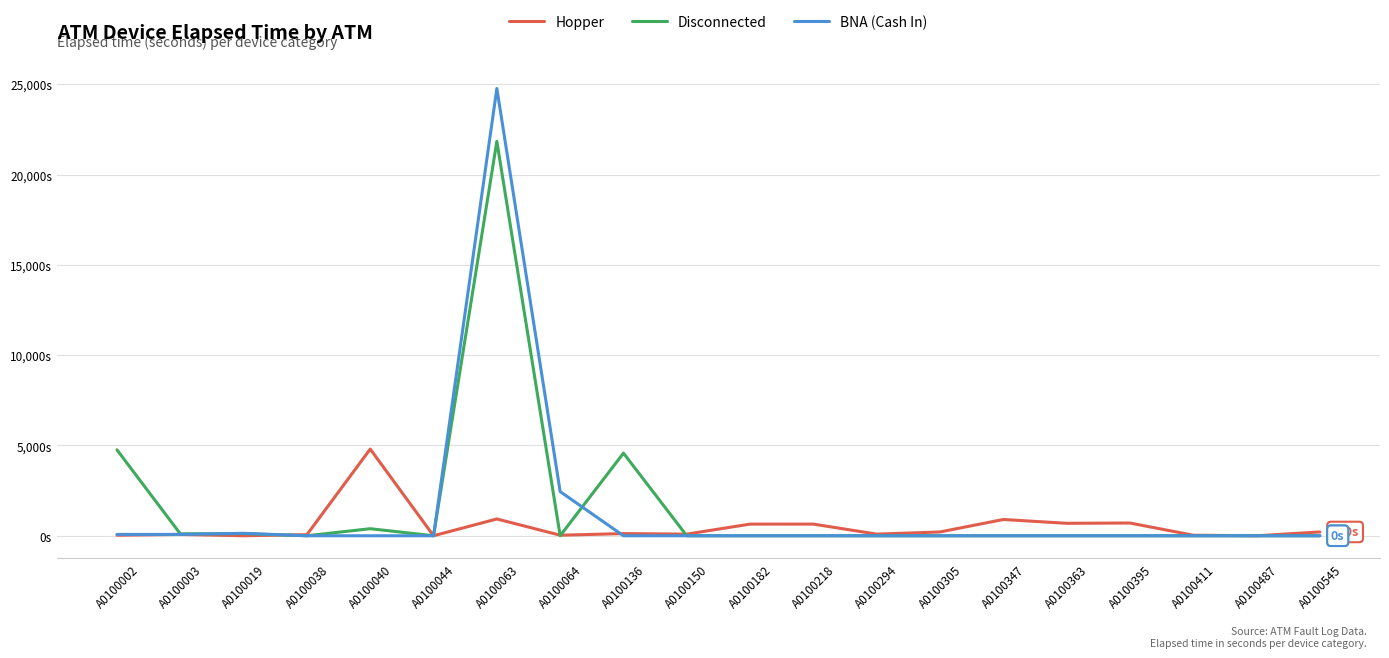

Reading left to right, what are all the values shown in this chart?

Hopper: A0100002=30	A0100003=75	A0100019=0	A0100038=60	A0100040=4800	A0100044=0	A0100063=930	A0100064=30	A0100136=120	A0100150=90	A0100182=645	A0100218=645	A0100294=90	A0100305=210	A0100347=900	A0100363=690	A0100395=705	A0100411=30	A0100487=0	A0100545=210
Disconnected: A0100002=4755	A0100003=105	A0100019=120	A0100038=0	A0100040=390	A0100044=0	A0100063=21840	A0100064=0	A0100136=4575	A0100150=0	A0100182=0	A0100218=0	A0100294=0	A0100305=0	A0100347=0	A0100363=0	A0100395=0	A0100411=0	A0100487=0	A0100545=0
BNA (Cash In): A0100002=75	A0100003=75	A0100019=135	A0100038=0	A0100040=0	A0100044=0	A0100063=24765	A0100064=2445	A0100136=0	A0100150=0	A0100182=0	A0100218=0	A0100294=0	A0100305=0	A0100347=0	A0100363=0	A0100395=0	A0100411=0	A0100487=0	A0100545=0